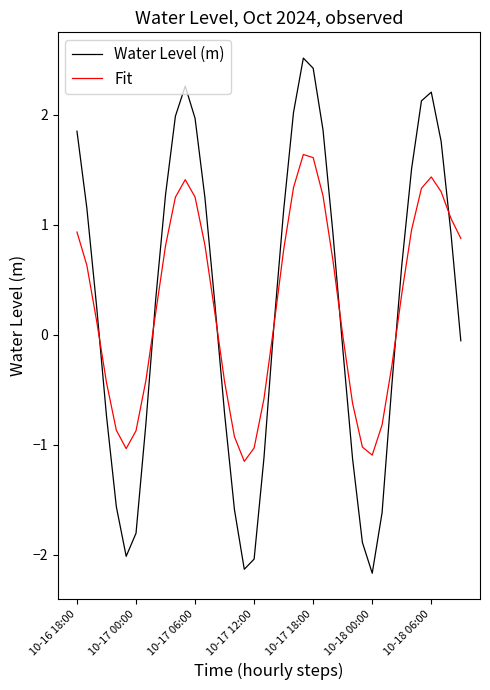

Rank the series by their maximum value, from lowest to highest.

Fit, Water Level (m)